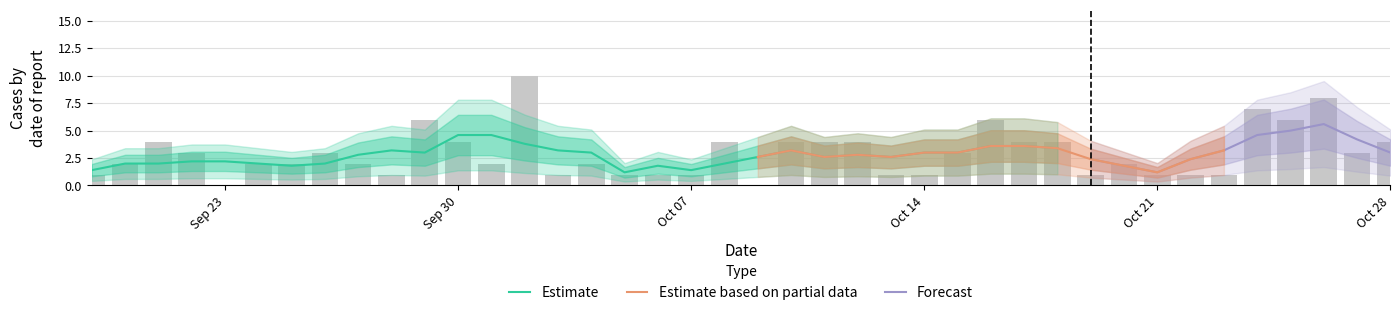

The chart shows a value of 1 at 2023-10-17. True or false?

False